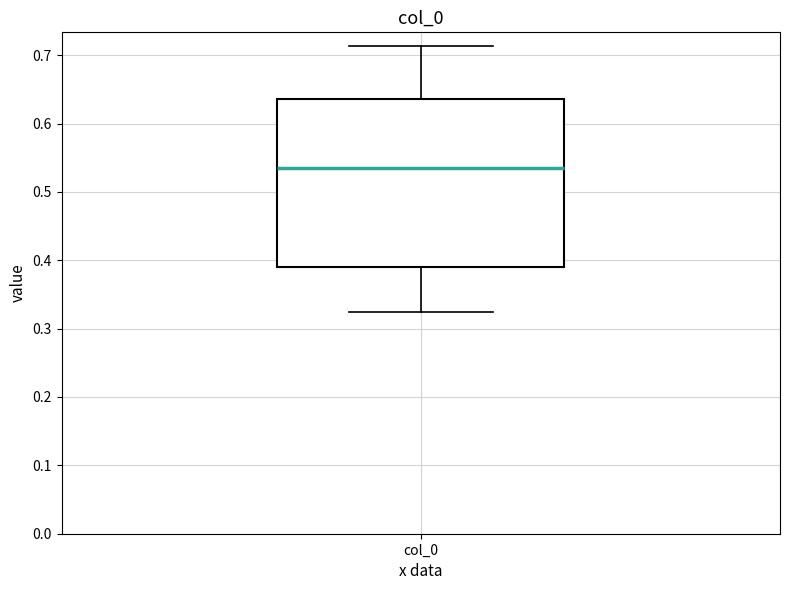

Transcribe this box plot: give where the median line is, the range the box spans, and where the two whiskers end, as read against the y-axis. The values are not printed on the chart, so give them approximately, as read against the axis.

median 0.53, box 0.39 to 0.64, whiskers 0.32 to 0.71